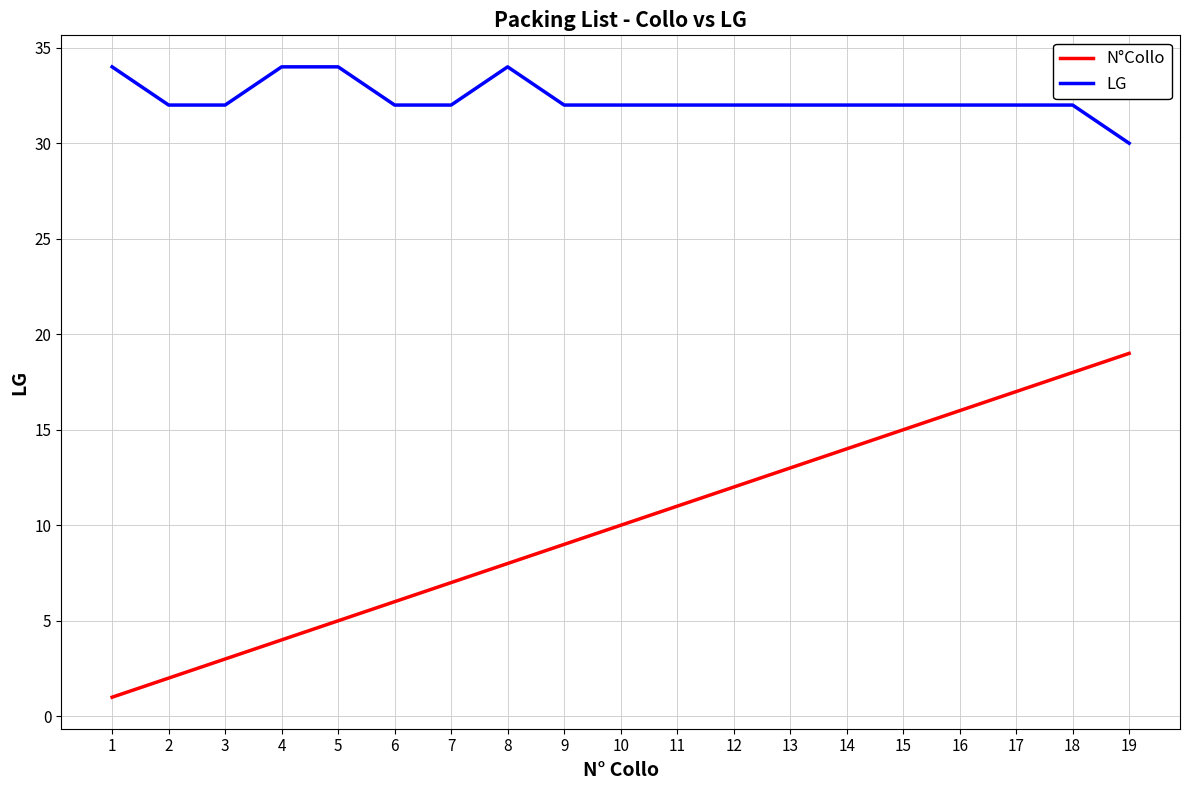

Reading right to left, list all the values displayed in this chart.

N°Collo: 19=19	18=18	17=17	16=16	15=15	14=14	13=13	12=12	11=11	10=10	9=9	8=8	7=7	6=6	5=5	4=4	3=3	2=2	1=1
LG: 19=30	18=32	17=32	16=32	15=32	14=32	13=32	12=32	11=32	10=32	9=32	8=34	7=32	6=32	5=34	4=34	3=32	2=32	1=34